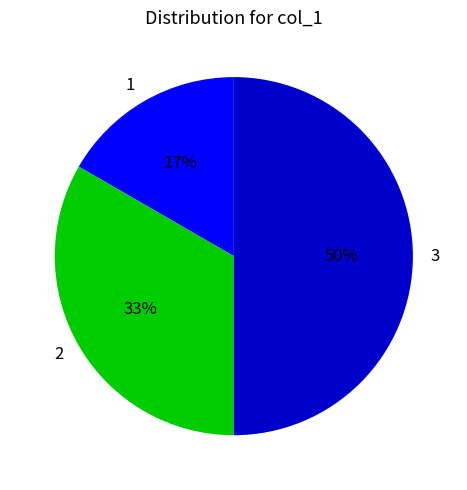

Count the number of slices in the pie.

3